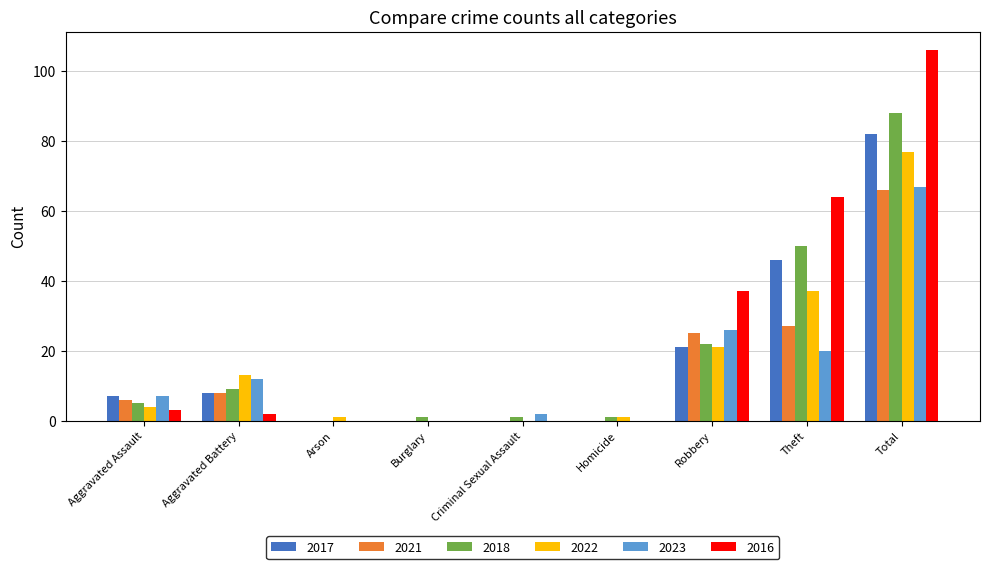

What is the maximum value shown in the chart?

106